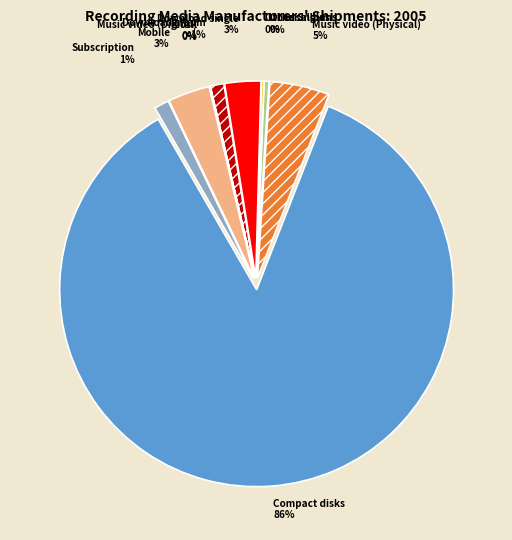

Which slice represents more than half of the pie?

Compact disks